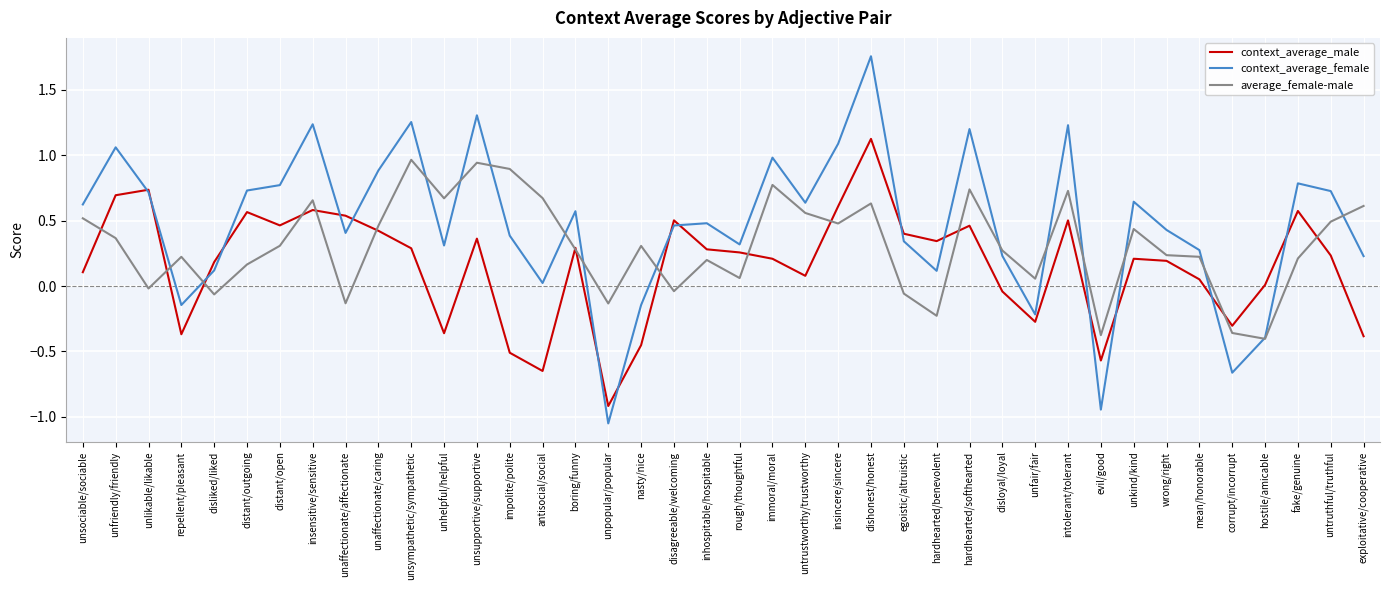

Which category has the lowest value in the context_average_female series?

unpopular/popular